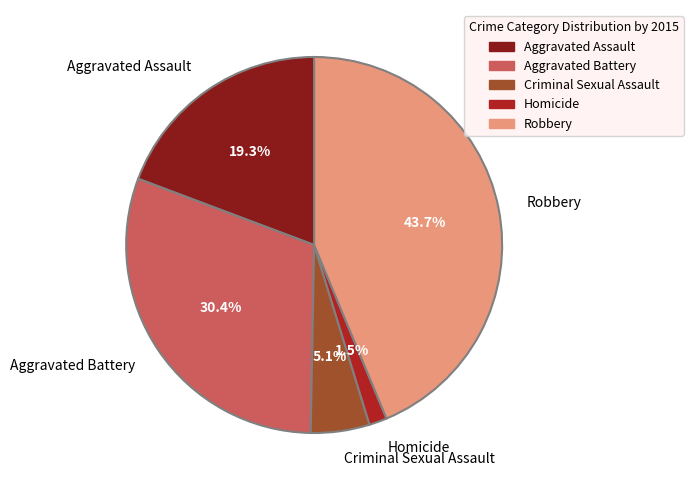

Which category has the biggest portion of the pie?

Robbery